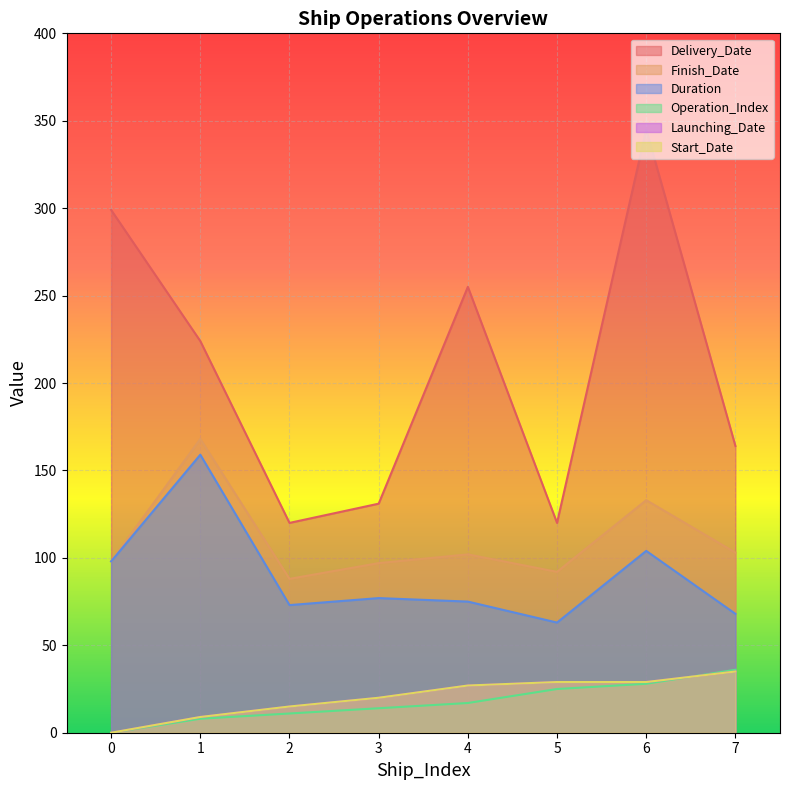

At which label does Finish_Date first exceed 102?

1